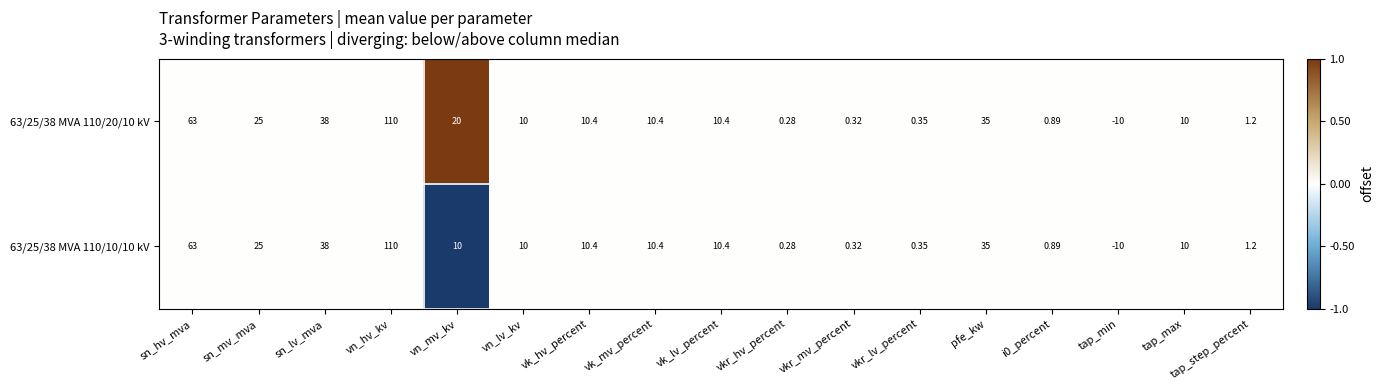

At how many categories does at least one series exceed 0?

16